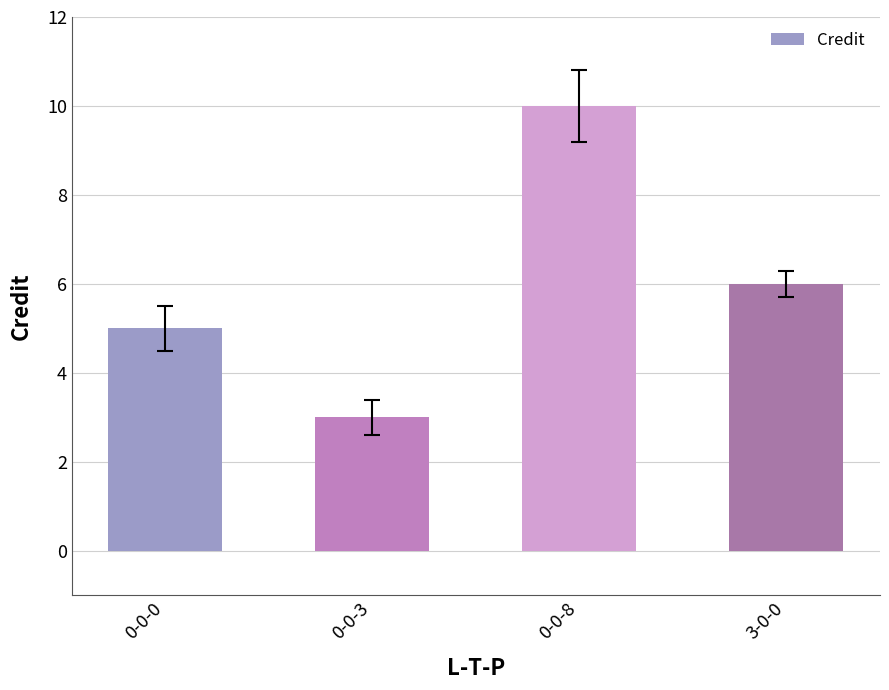

Approximately how many times larger is the value at 3-0-0 compared to 0-0-0?

1.2